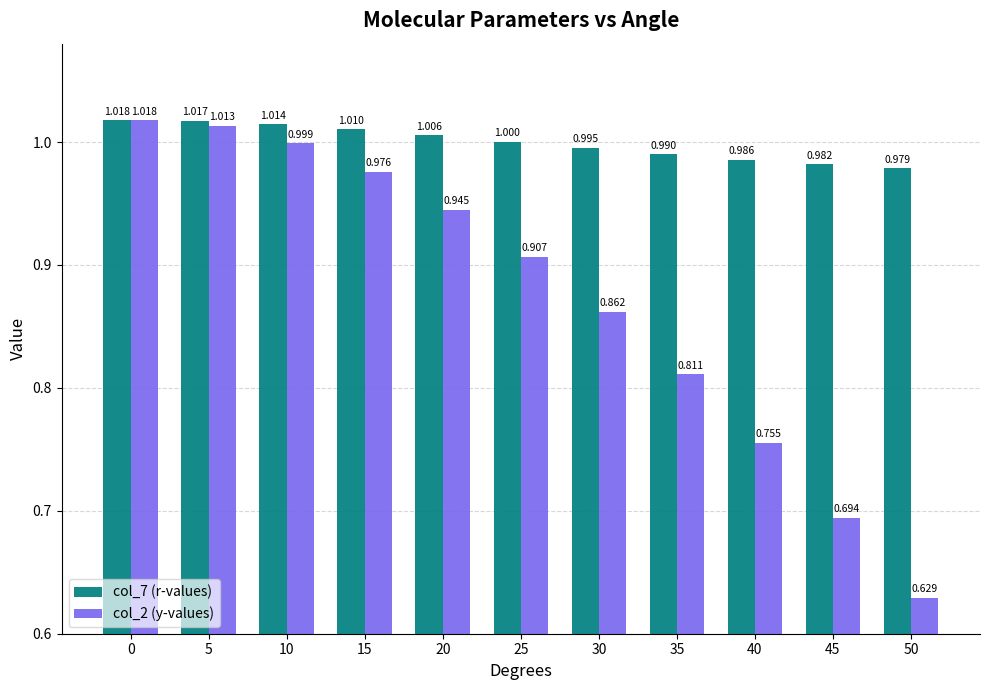

Is it true that col_7 (r-values) equals 1.0 at 45?

True